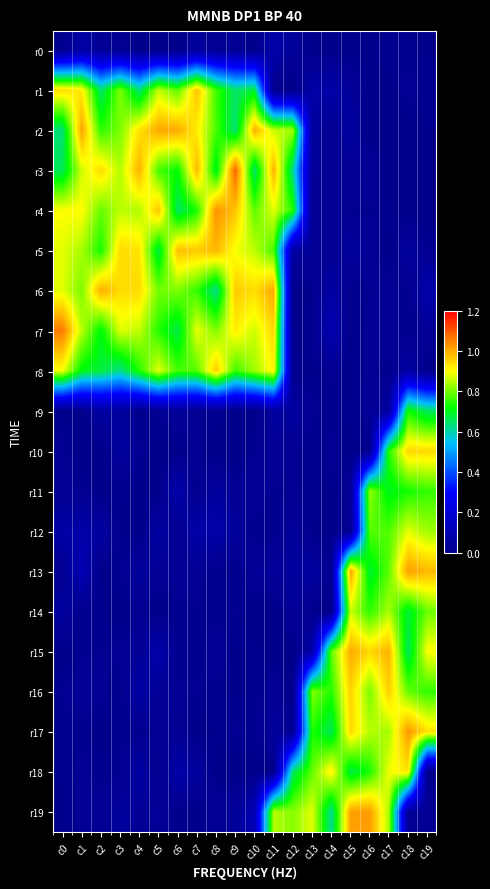

At how many categories does at least one series exceed 0?

20